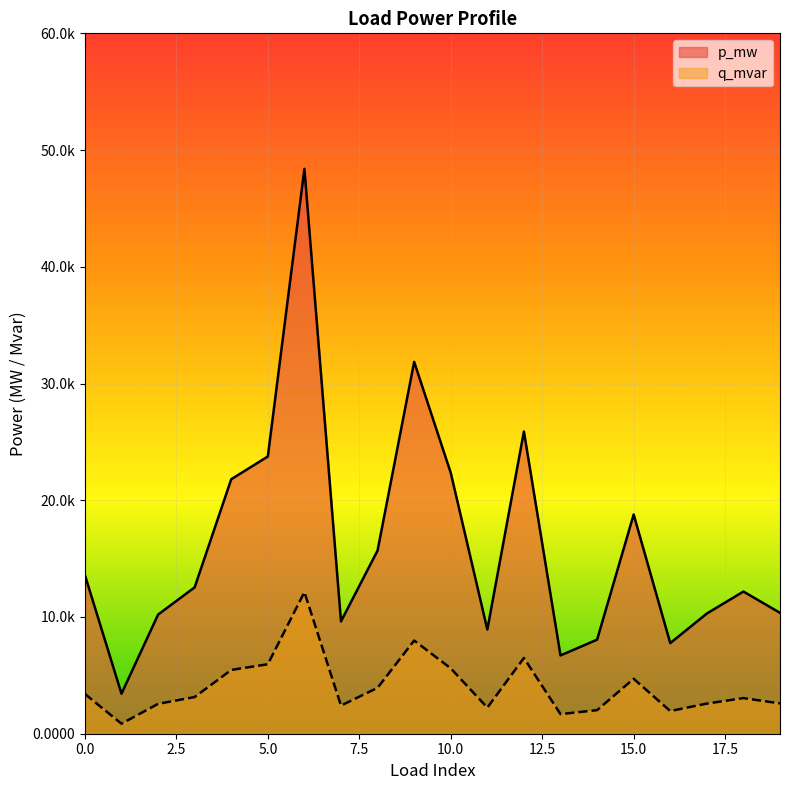

At which category does q_mvar reach its first local peak?

6